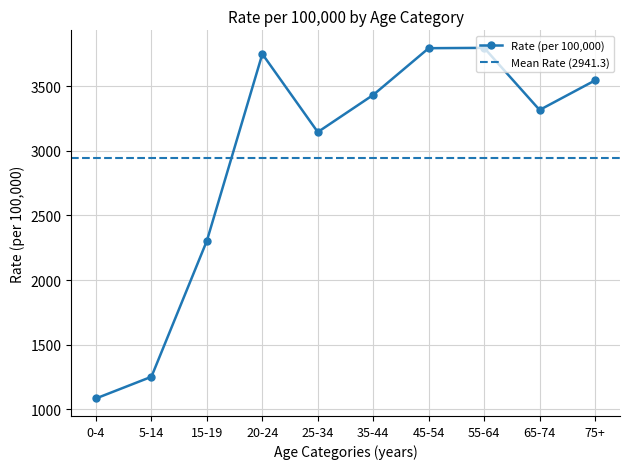

Where is Rate (per 100,000) nearest to the value 2439?

15-19